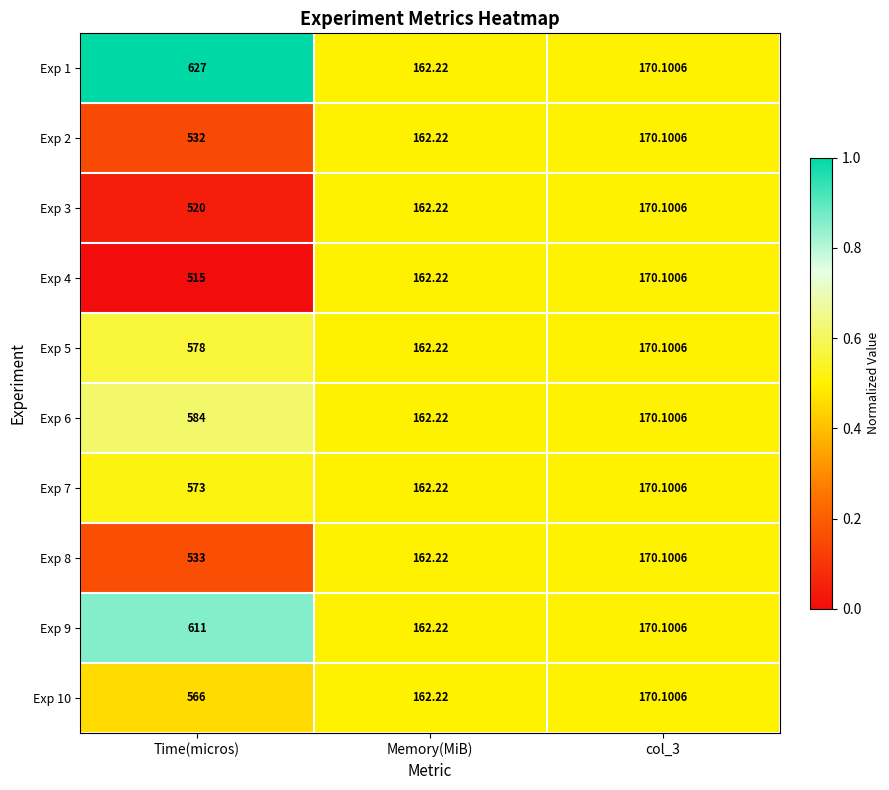

At which label does Exp 7 first exceed 170?

Time(micros)